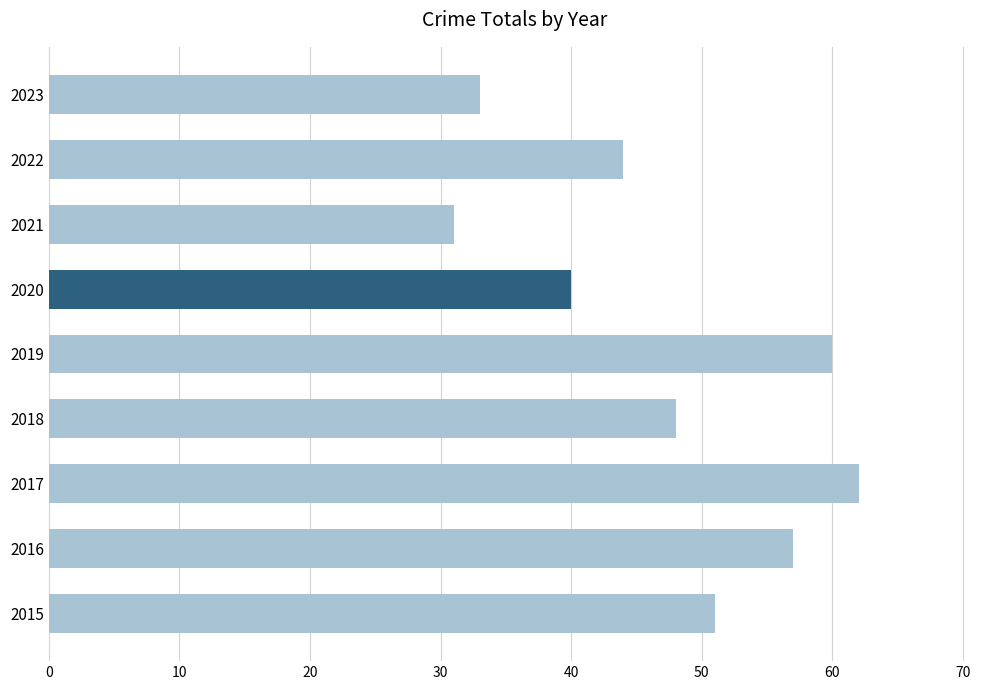

Reading top to bottom, list all the values displayed in this chart.

33	44	31	40	60	48	62	57	51